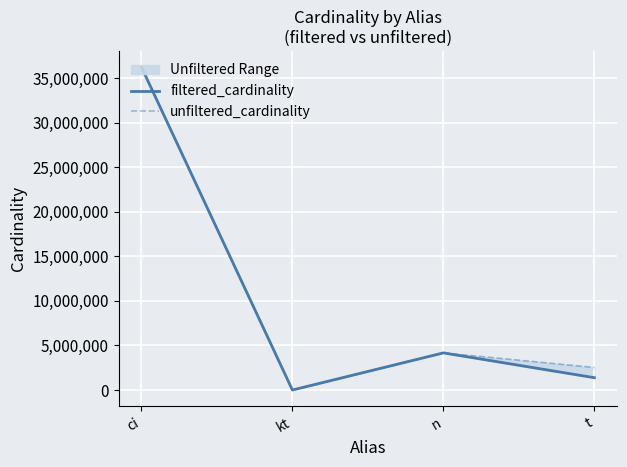

What value does the unfiltered_cardinality series have at ci?

36244344